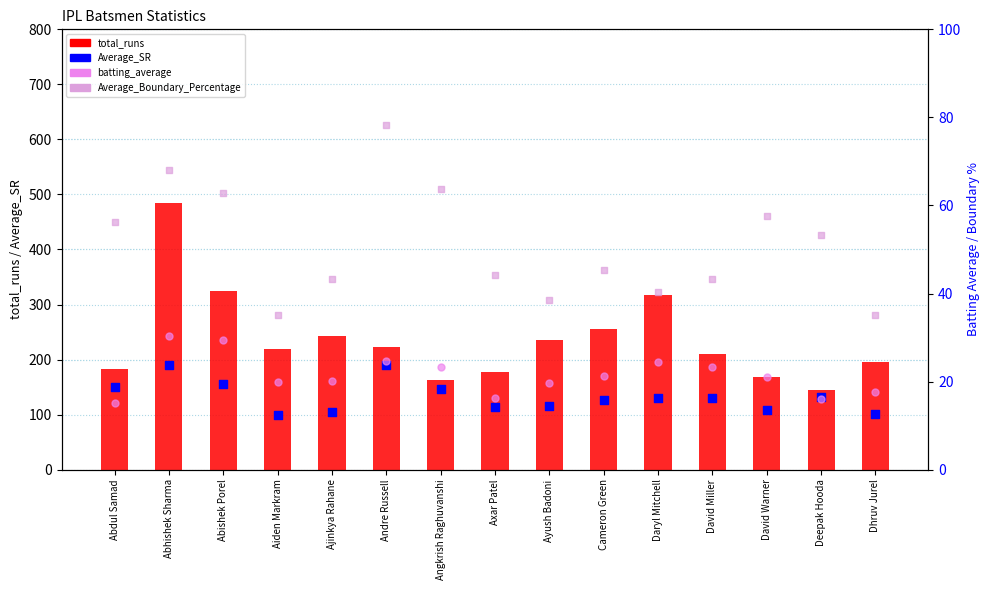

At how many categories does at least one series exceed 346?

1